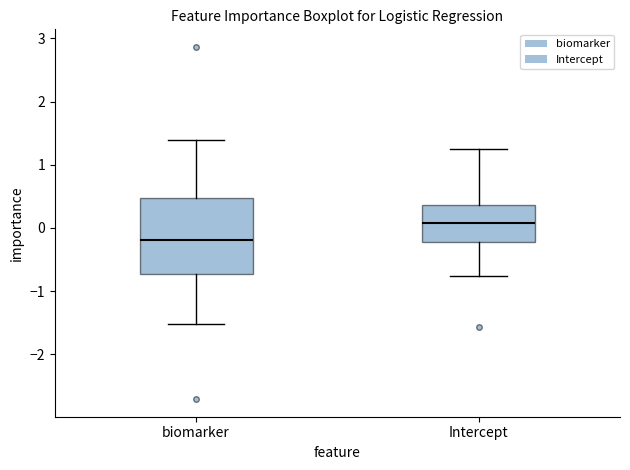

Reading left to right, read every box against the y-axis: the position of its median line, the range the box covers, and the ends of its whiskers. The values are not printed on the chart, so give them approximately, as read against the axis.

biomarker: median -0.2, box -0.7 to 0.5, whiskers -1.5 to 1.4
Intercept: median 0.1, box -0.2 to 0.4, whiskers -0.8 to 1.2